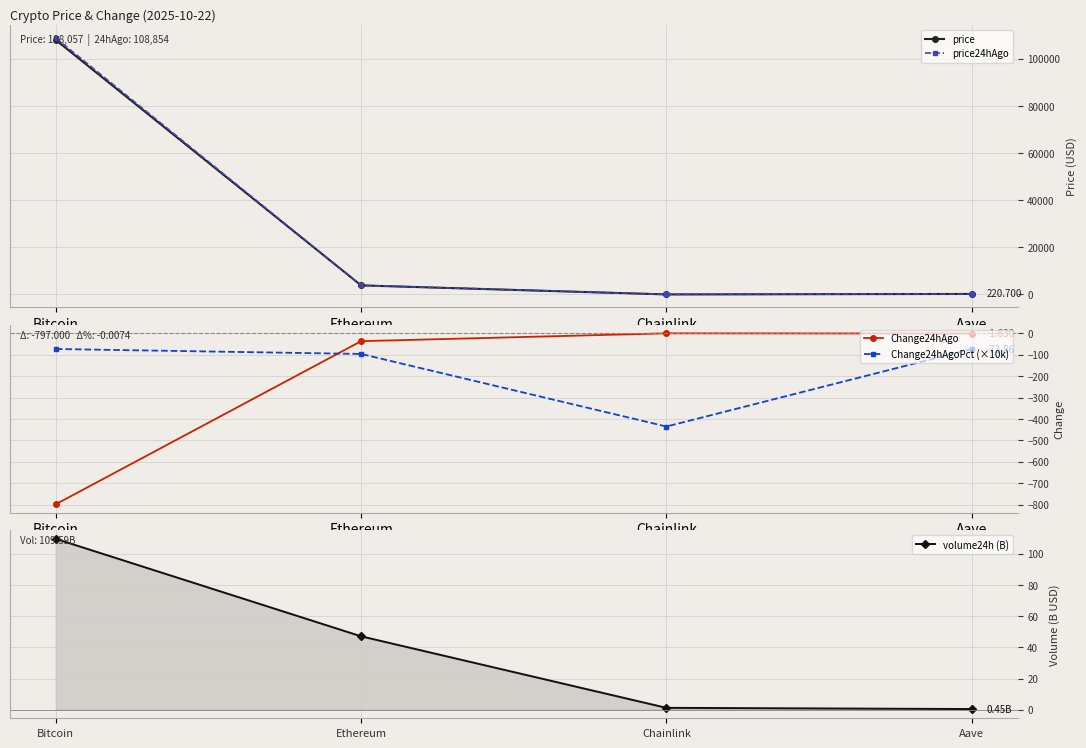

What is the difference between the maximum and minimum values in the volume24h (B) series?

109.1